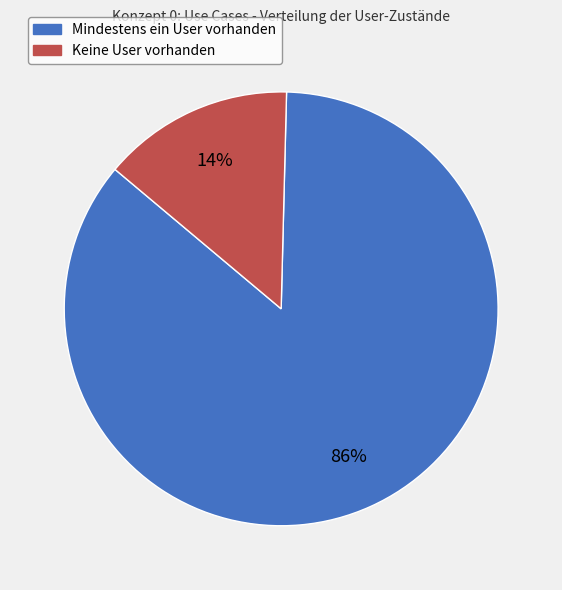

Count the number of slices in the pie.

2